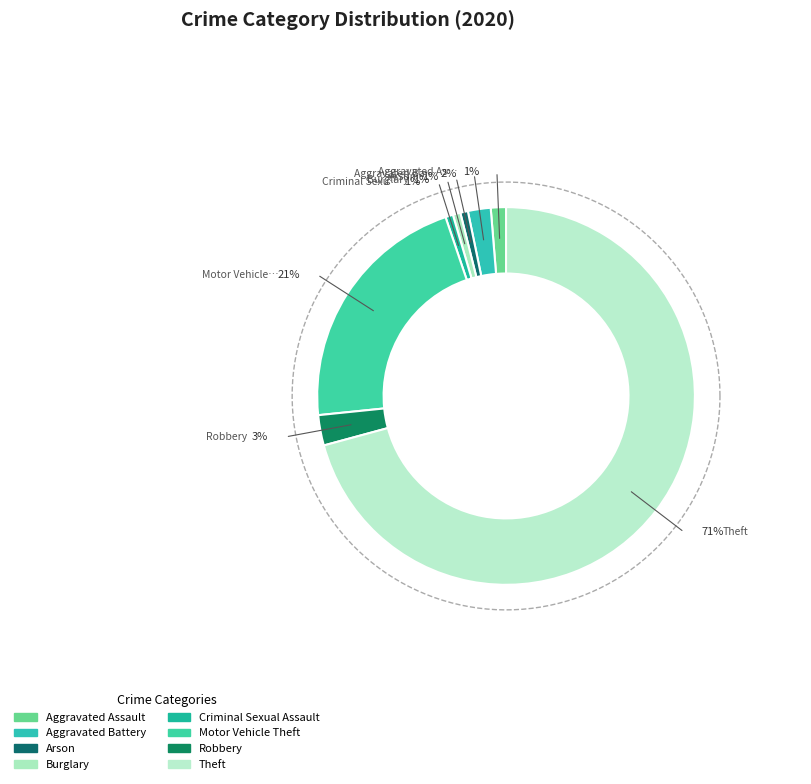

What percentage is the Criminal Sexual Assault slice, to the nearest percent?

1%